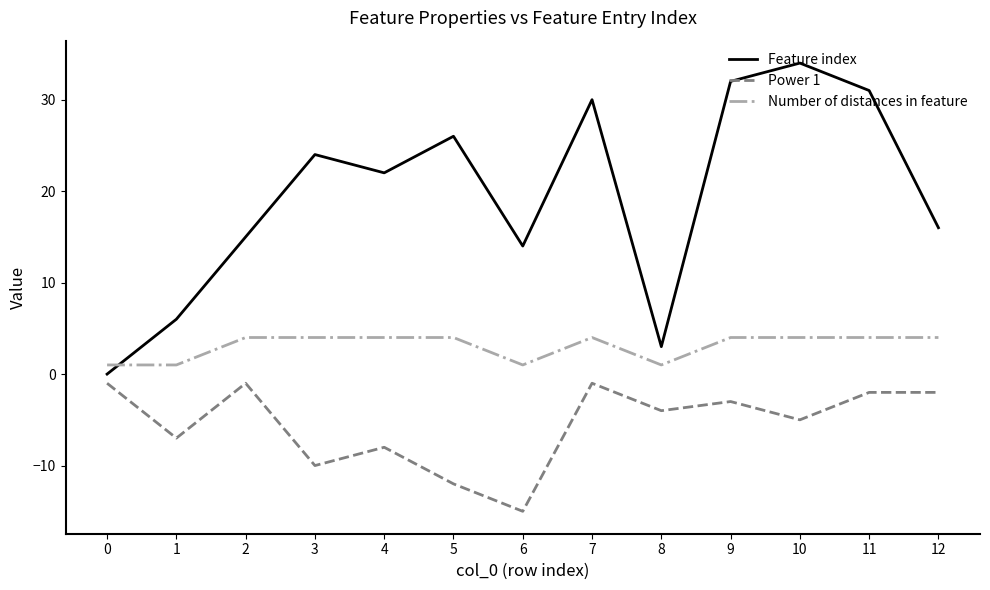

True or false: Feature index and Power 1 intersect in this chart.

False